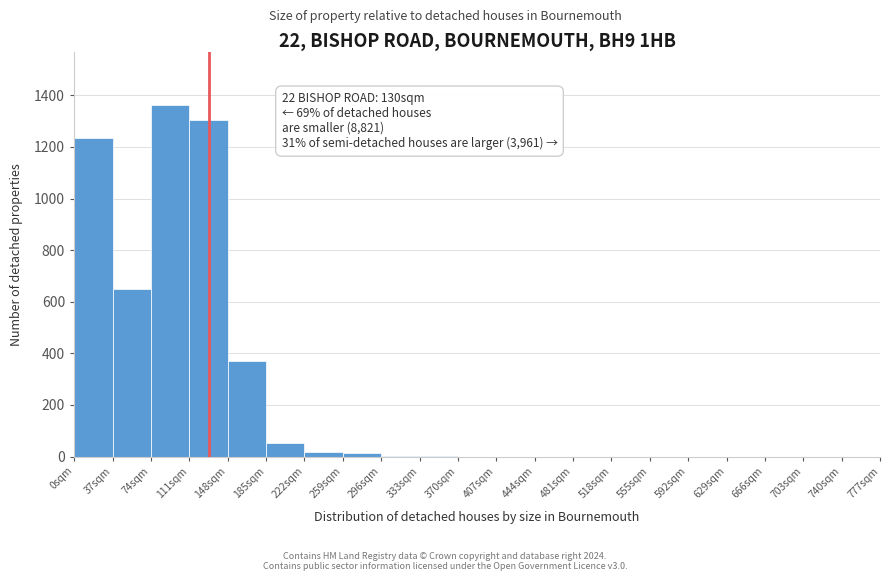

Over which range of the x-axis is the bar tallest?

74 to 111